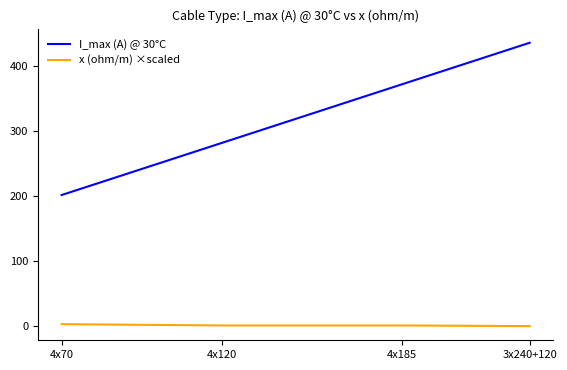

True or false: x (ohm/m) ×scaled and I_max (A) @ 30°C intersect in this chart.

False